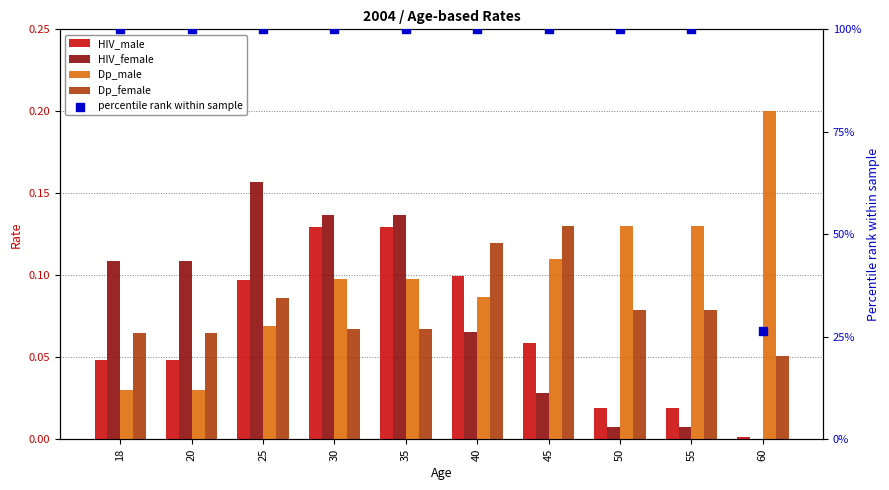

At how many categories does at least one series exceed 0?

10